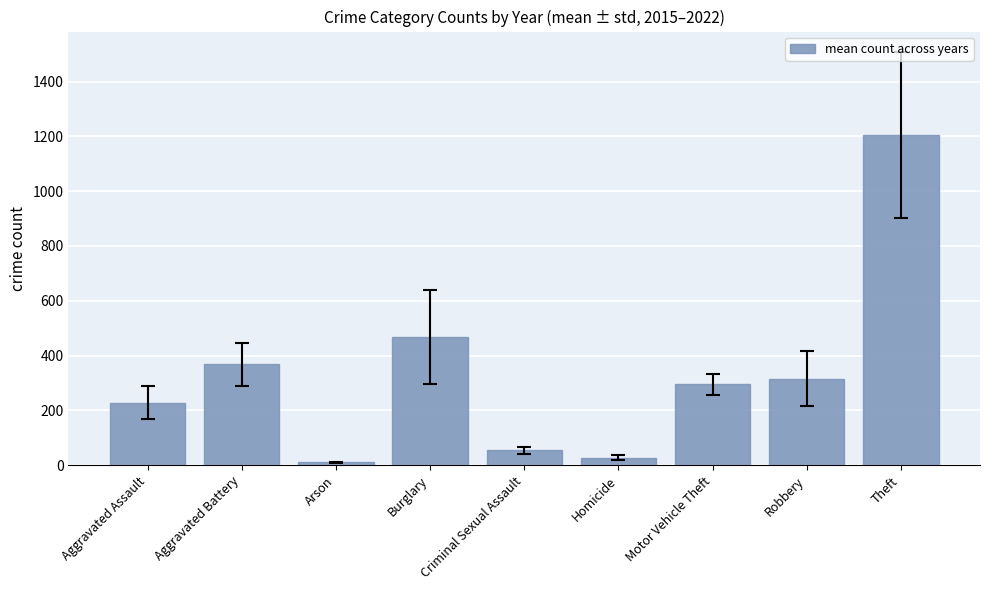

Reading right to left, list all the values displayed in this chart.

Theft=1205.5	Robbery=316.1	Motor Vehicle Theft=295.6	Homicide=26.9	Criminal Sexual Assault=54.0	Burglary=468.9	Arson=10.1	Aggravated Battery=368.1	Aggravated Assault=228.4